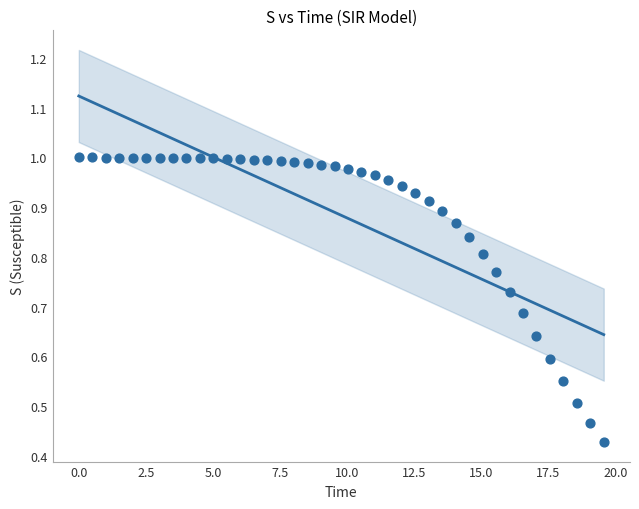

What is the range of X values (max minus min)?

19.6